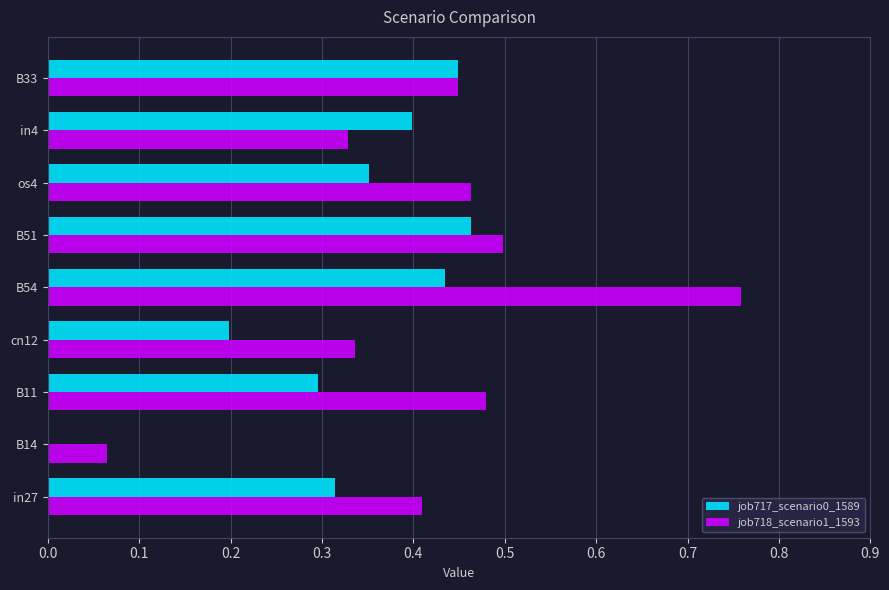

Is it true that job718_scenario1_1593 equals 0.5 at B51?

True